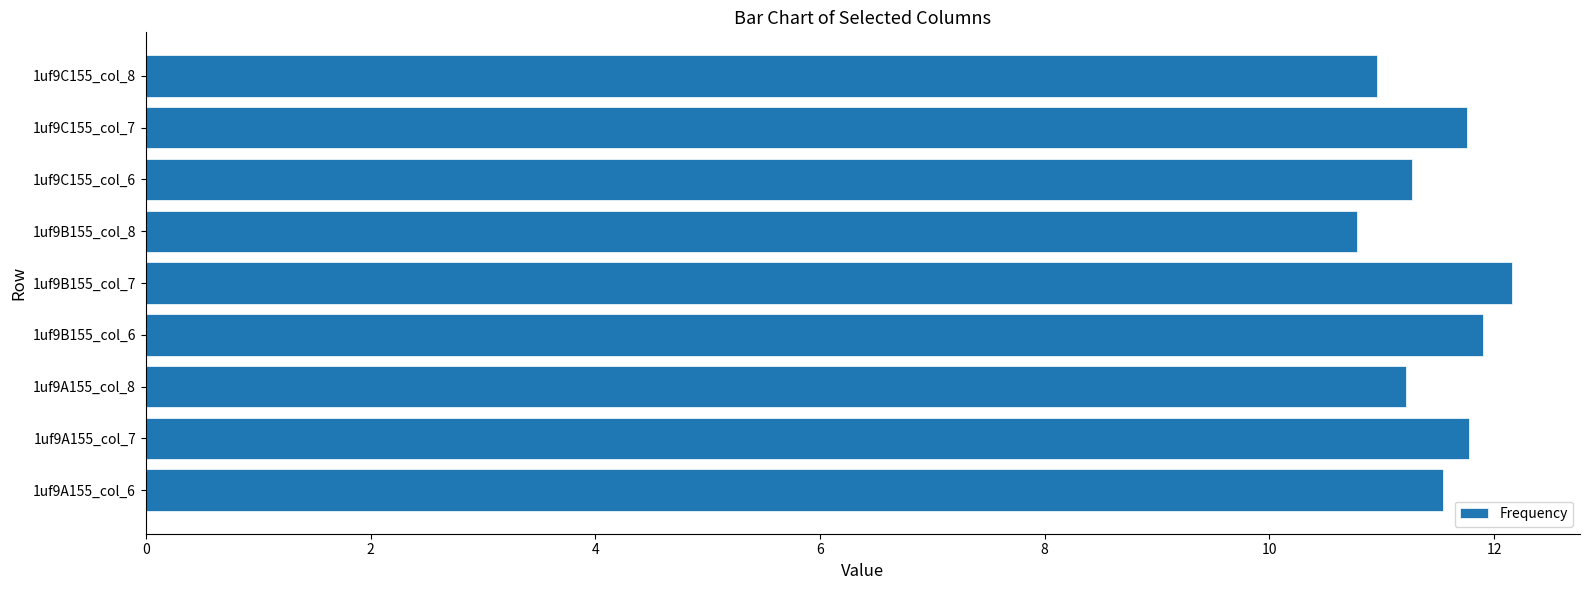

Reading bottom to top, what are all the values shown in this chart?

1uf9A155_col_6=11.5	1uf9A155_col_7=11.8	1uf9A155_col_8=11.2	1uf9B155_col_6=11.9	1uf9B155_col_7=12.2	1uf9B155_col_8=10.8	1uf9C155_col_6=11.3	1uf9C155_col_7=11.8	1uf9C155_col_8=11.0